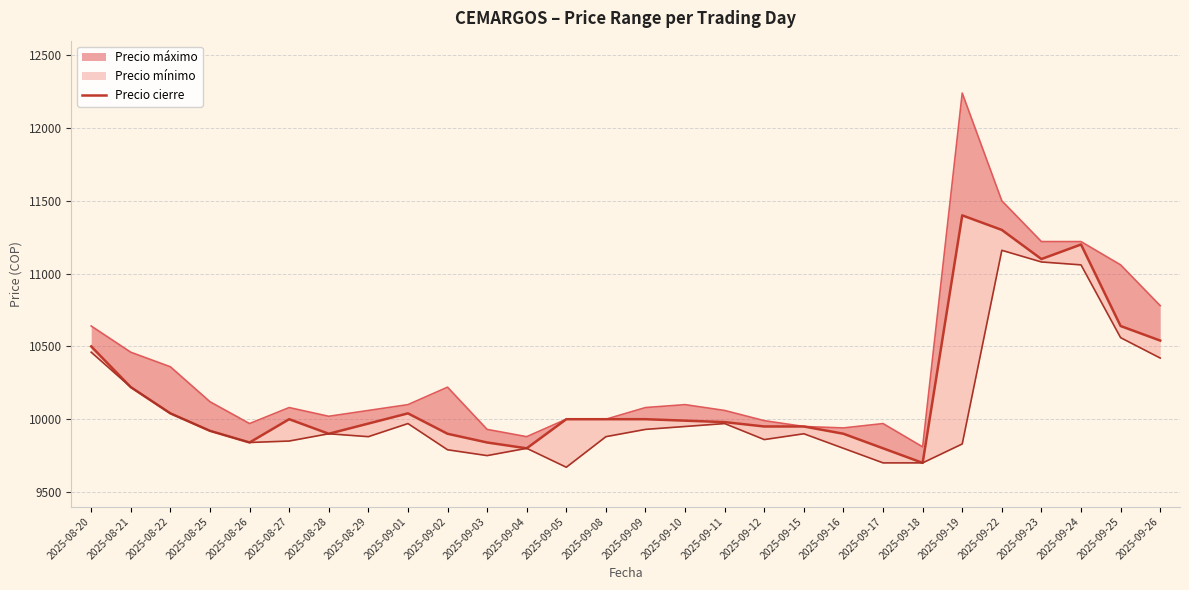

What is the minimum value shown in the chart?

9700